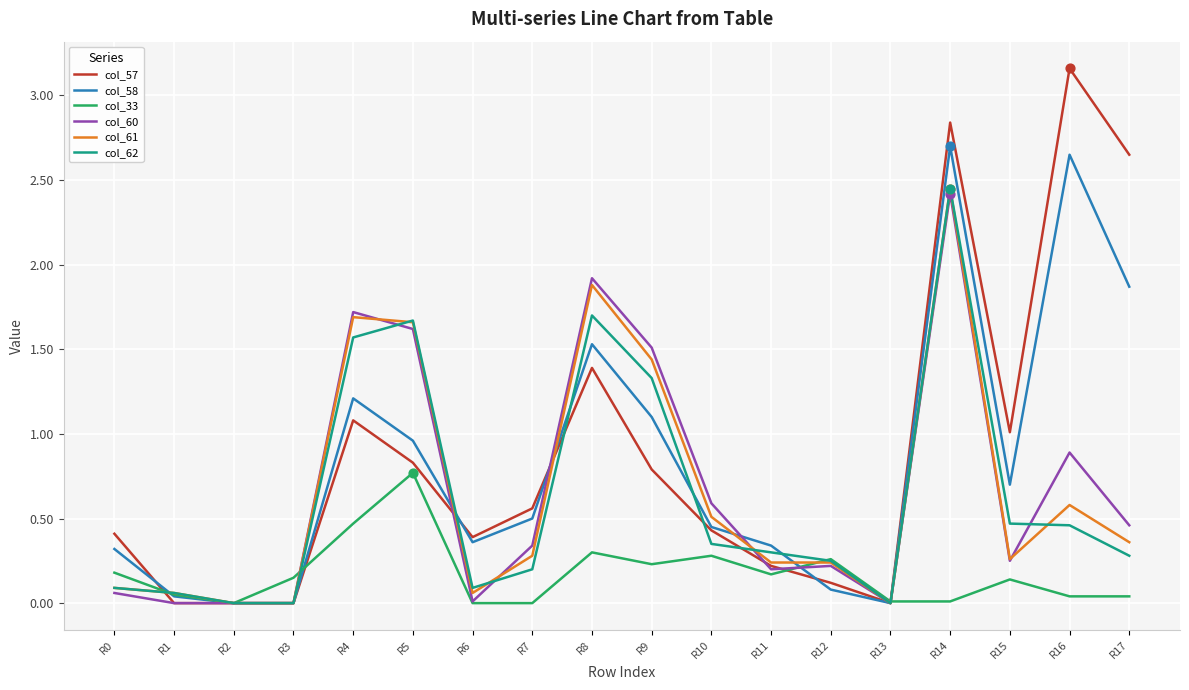

Which series has the largest range (max minus min)?

col_57